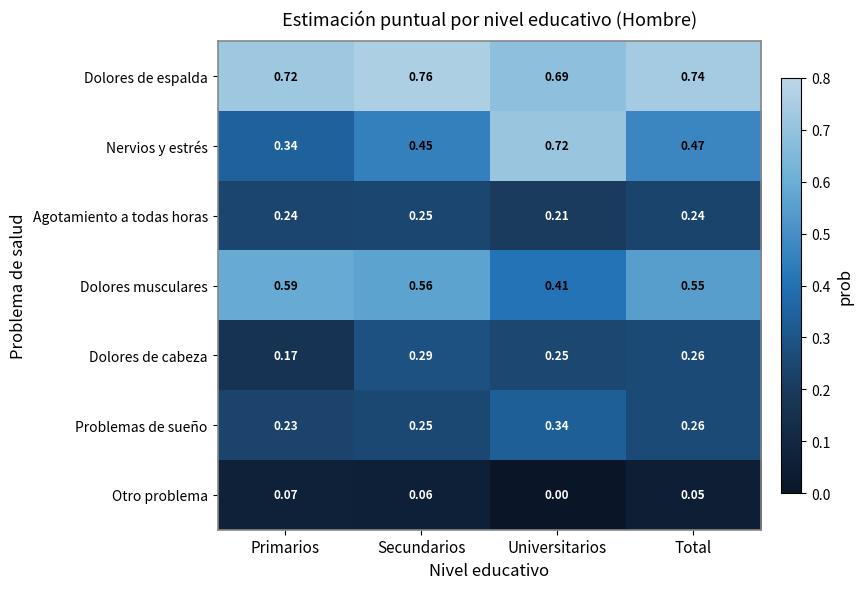

List the series in order of their peak value, lowest first.

Otro problema, Agotamiento a todas horas, Dolores de cabeza, Problemas de sueño, Dolores musculares, Nervios y estrés, Dolores de espalda